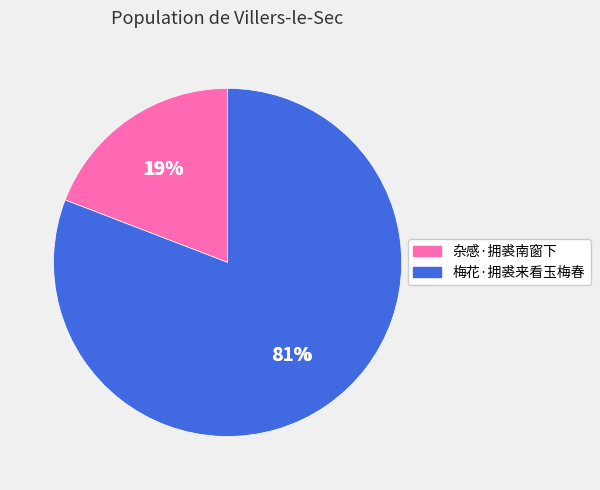

What percentage do 杂感·拥裘南窗下 and 梅花·拥裘来看玉梅春 together represent?

100.0%